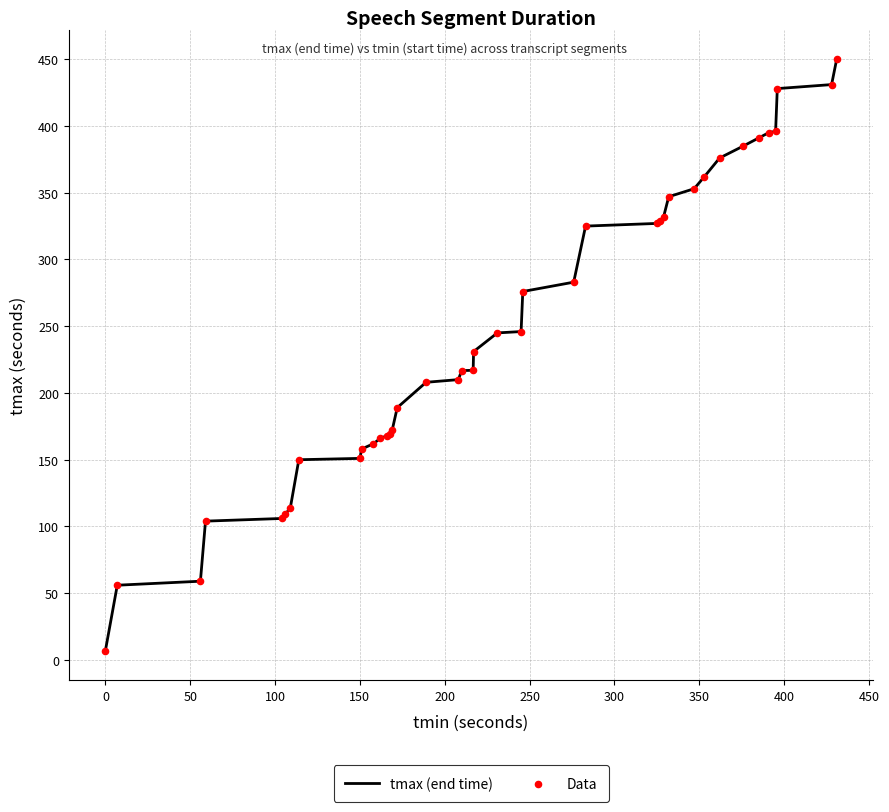

What is the difference between the maximum and minimum values?

443.0